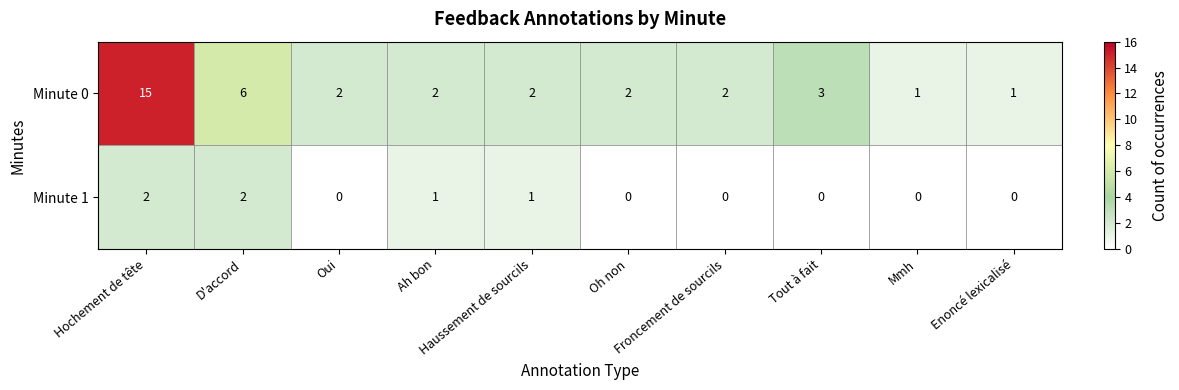

Which series changed the most between Haussement de sourcils and Froncement de sourcils?

Minute 1